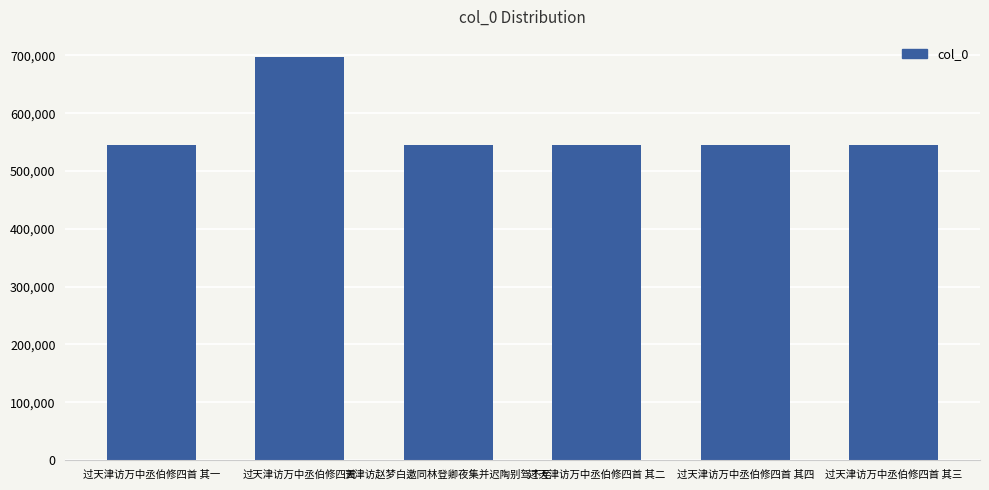

Count the number of data series in this chart.

1